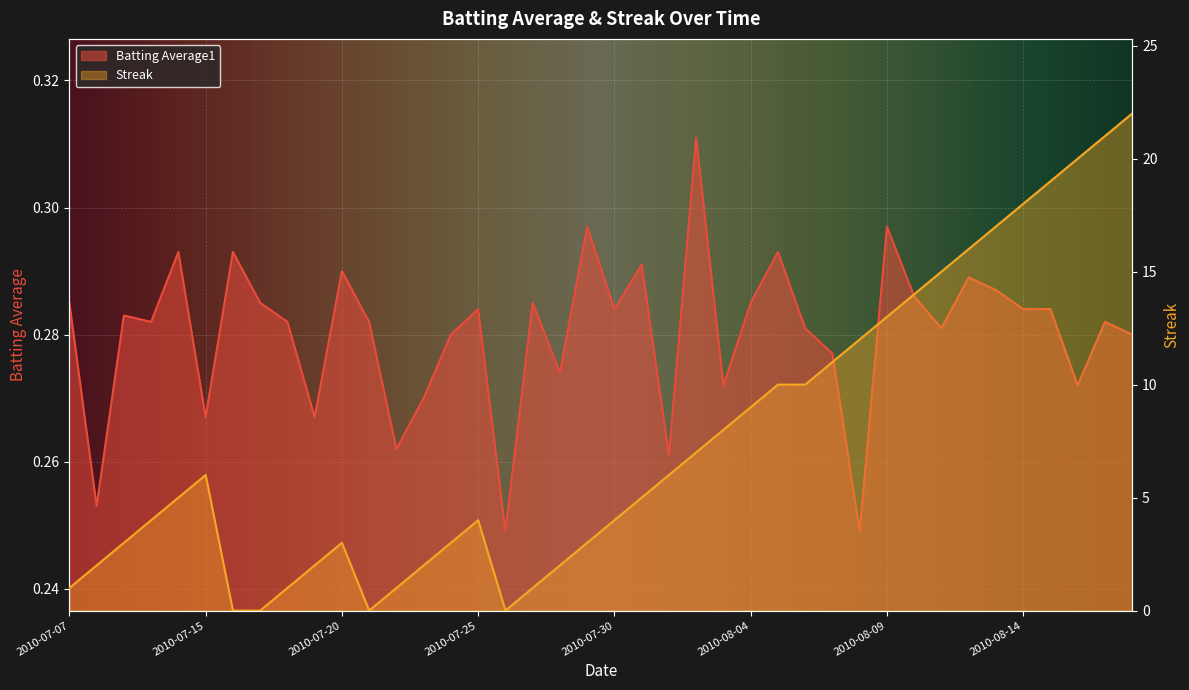

List the series in order of their overall mean, lowest first.

Batting Average1, Streak